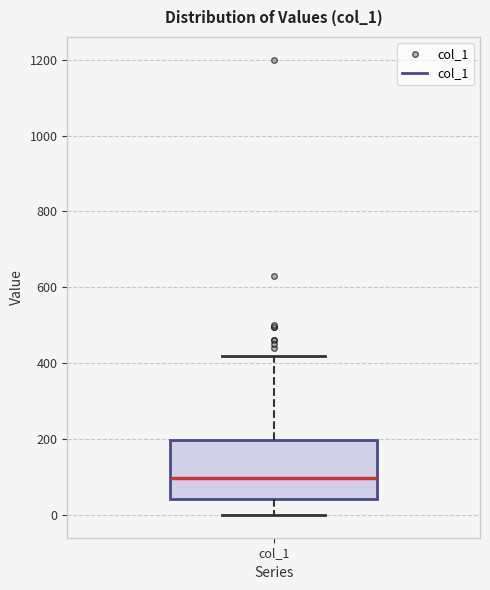

Where is the lower edge of the box for col_1 on the y-axis? The values are not printed on the chart, so give them approximately, as read against the axis.

40